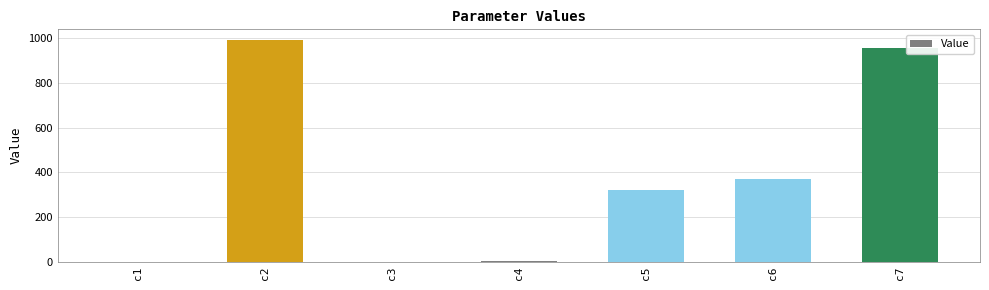

How many series are shown in this chart?

1